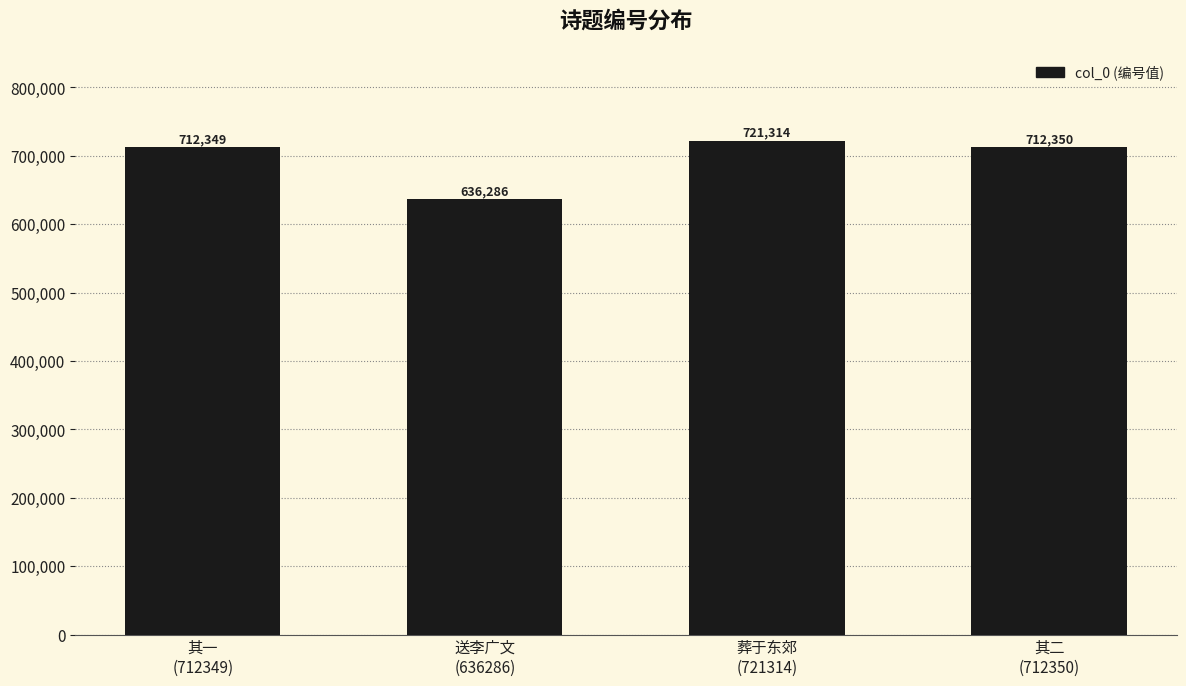

How many distinct data groups are displayed?

1